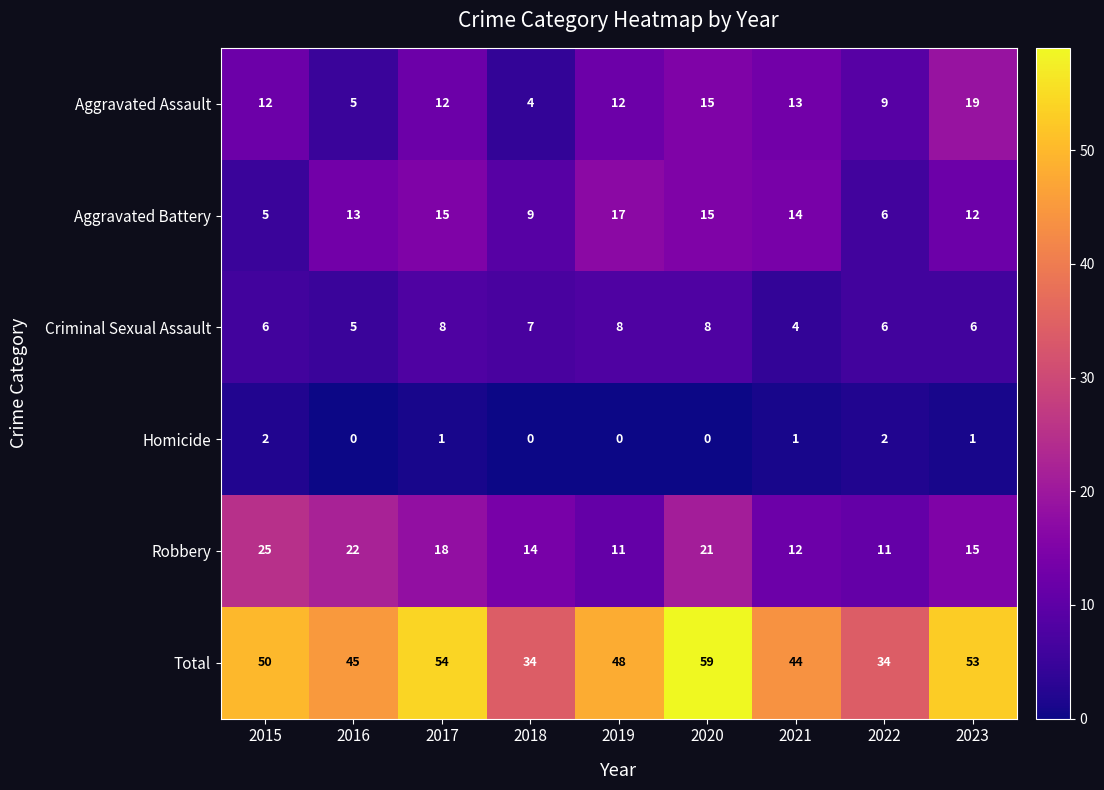

Rank the series by their maximum value, from lowest to highest.

Homicide, Criminal Sexual Assault, Aggravated Battery, Aggravated Assault, Robbery, Total